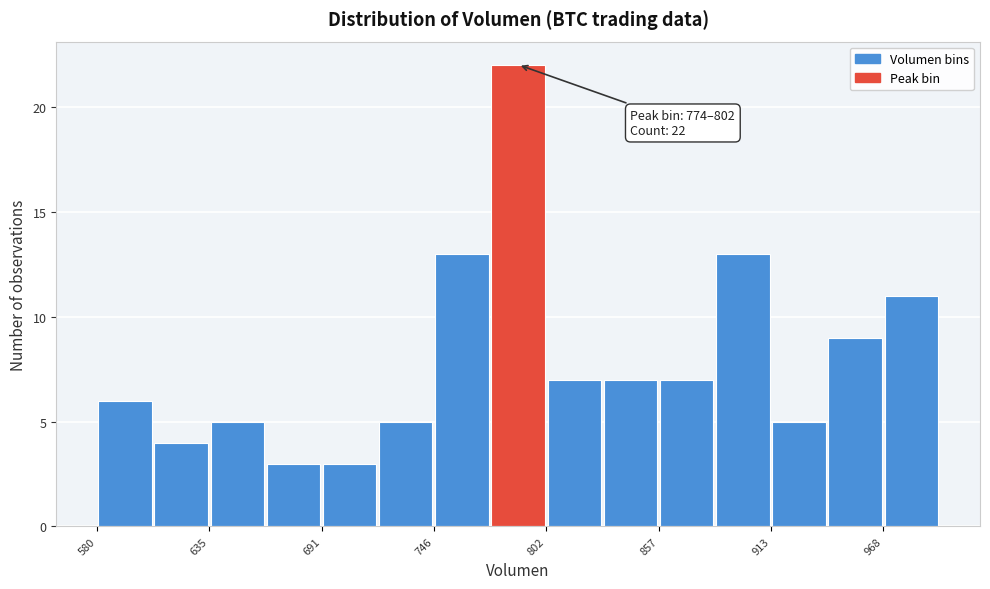

Around what value on the x-axis is the tallest bar? Give the approximate position of its centre, as read against the axis.

790